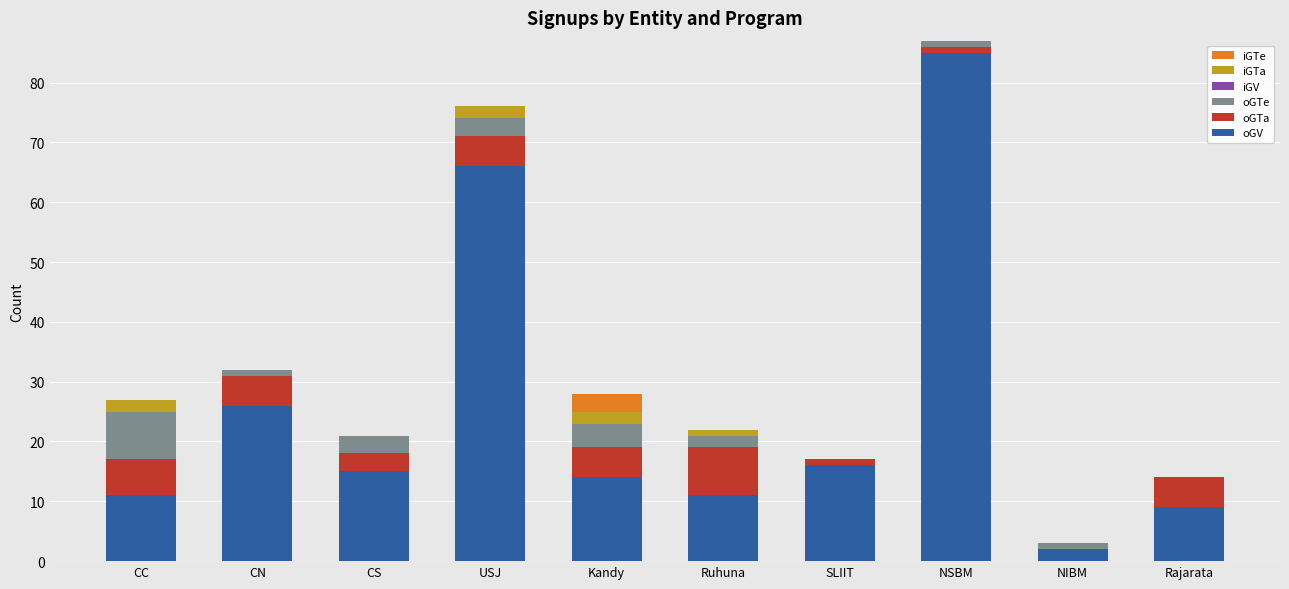

How many series are shown in this chart?

5